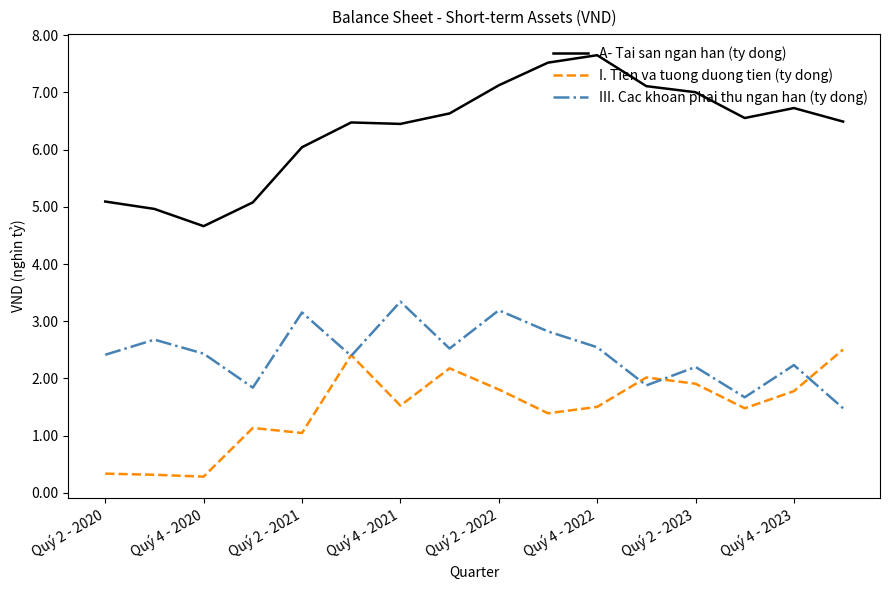

What is the maximum value shown in the chart?

7.7